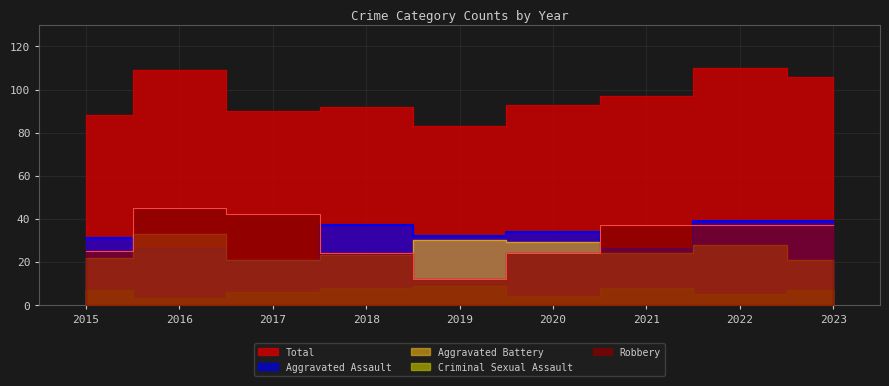

List the series in order of their peak value, highest first.

Total, Robbery, Aggravated Assault, Aggravated Battery, Criminal Sexual Assault